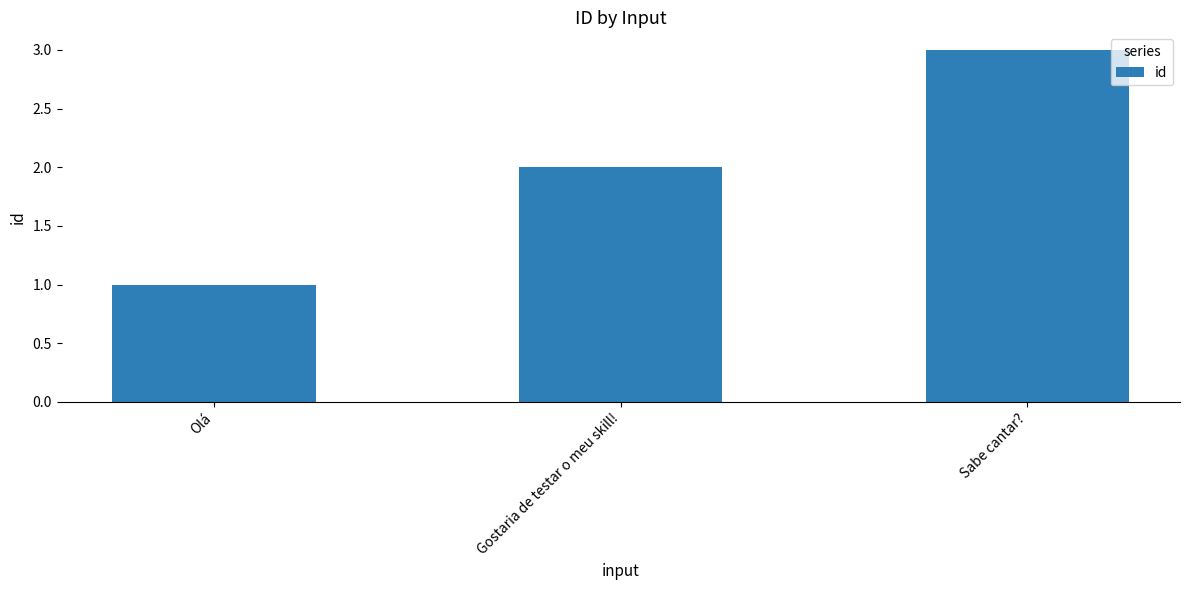

Are the bars grouped side by side (vs. stacked)?

No